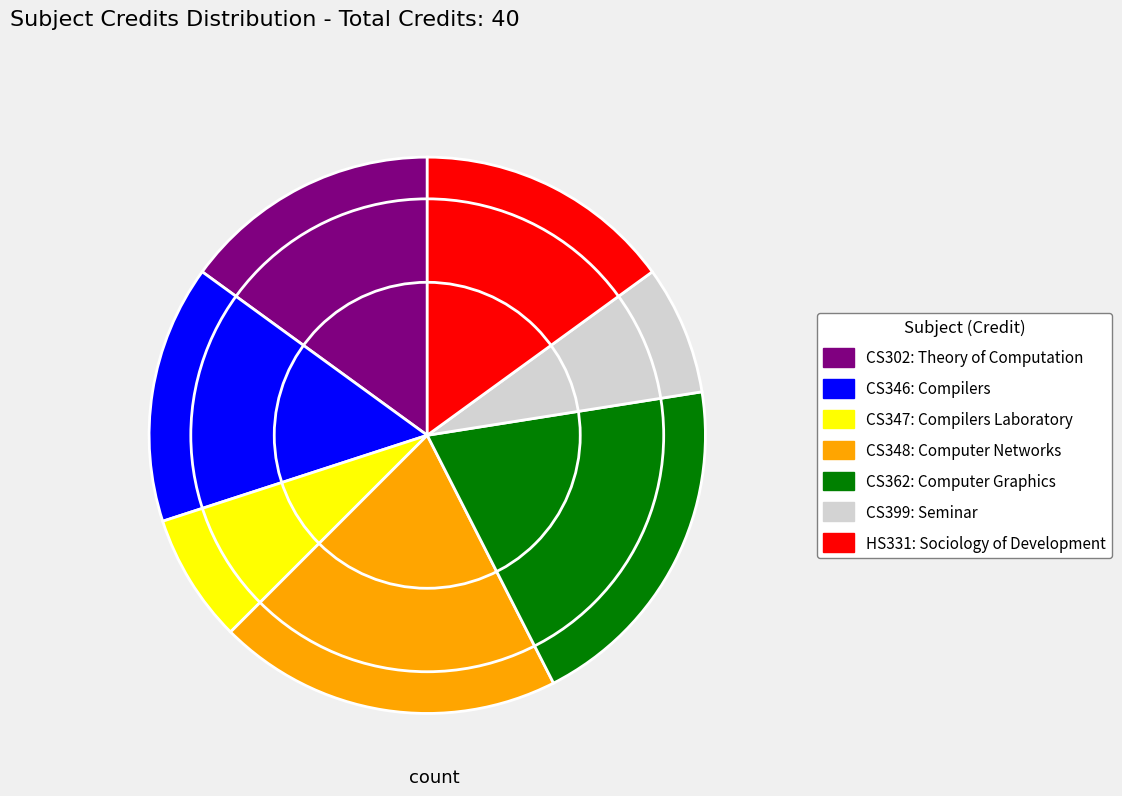

Count the number of slices in the pie.

7